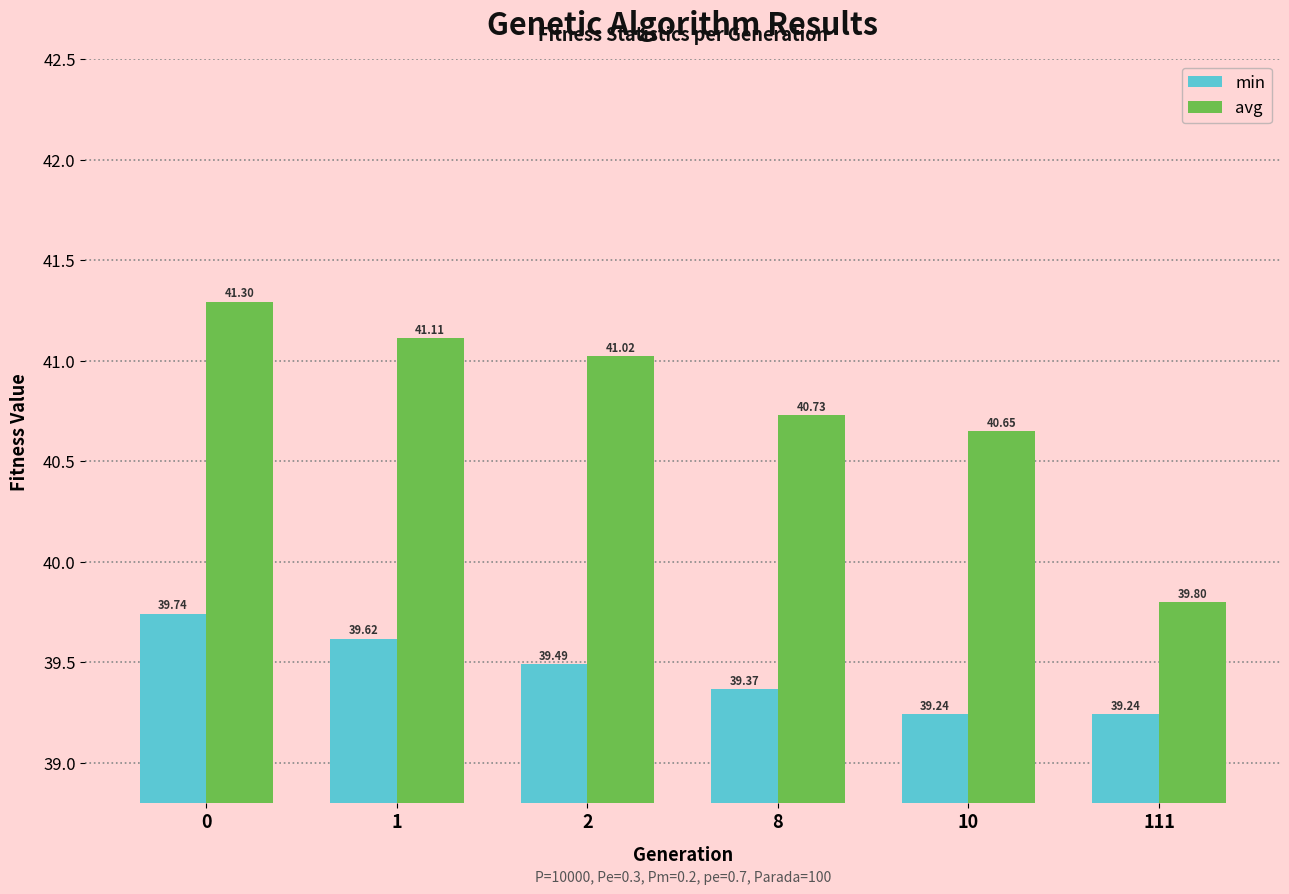

Rank the series by their maximum value, from highest to lowest.

avg, min